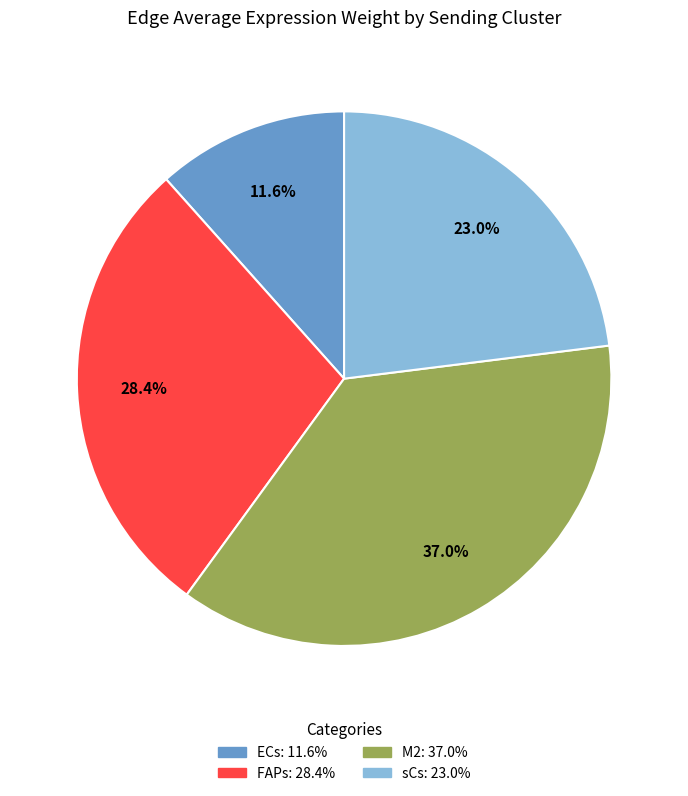

The ECs slice represents 6% of the pie. True or false?

False